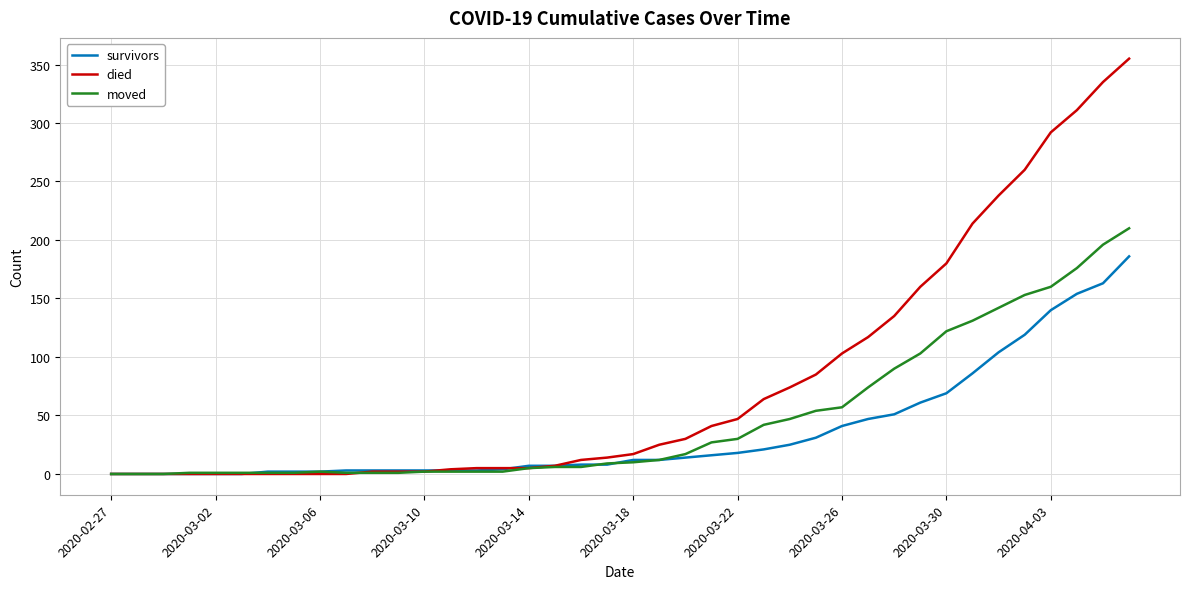

How many categories are shown in the chart?

40